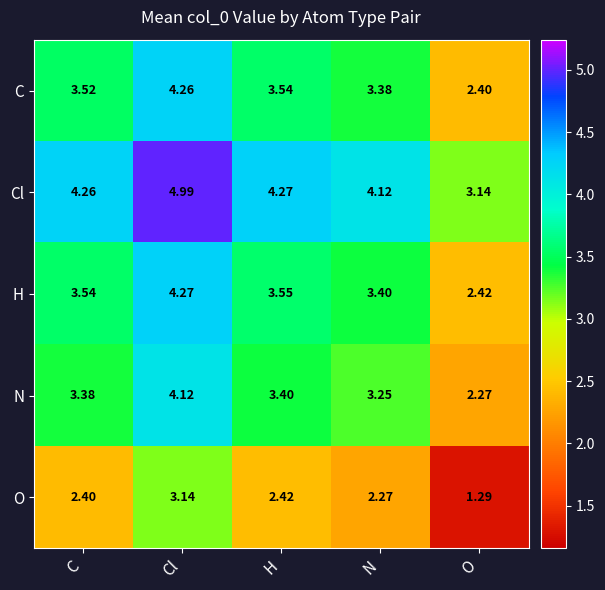

Rank the series by their maximum value, from highest to lowest.

Cl, H, C, N, O